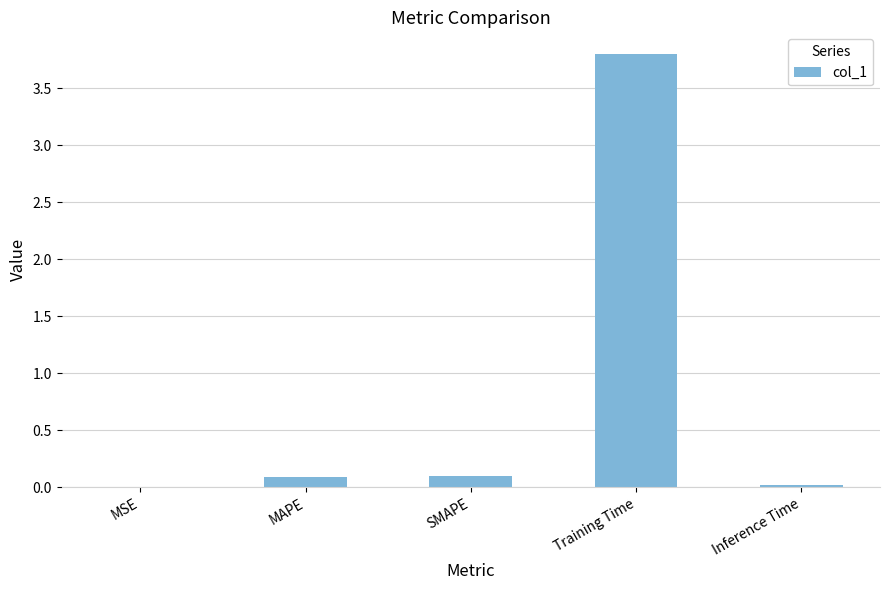

What is the maximum value shown in the chart?

3.8